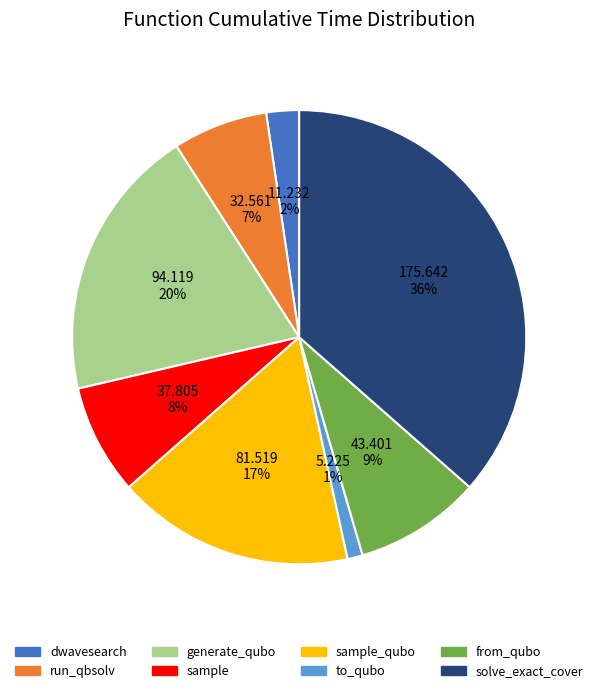

Is there a majority slice in this chart?

No